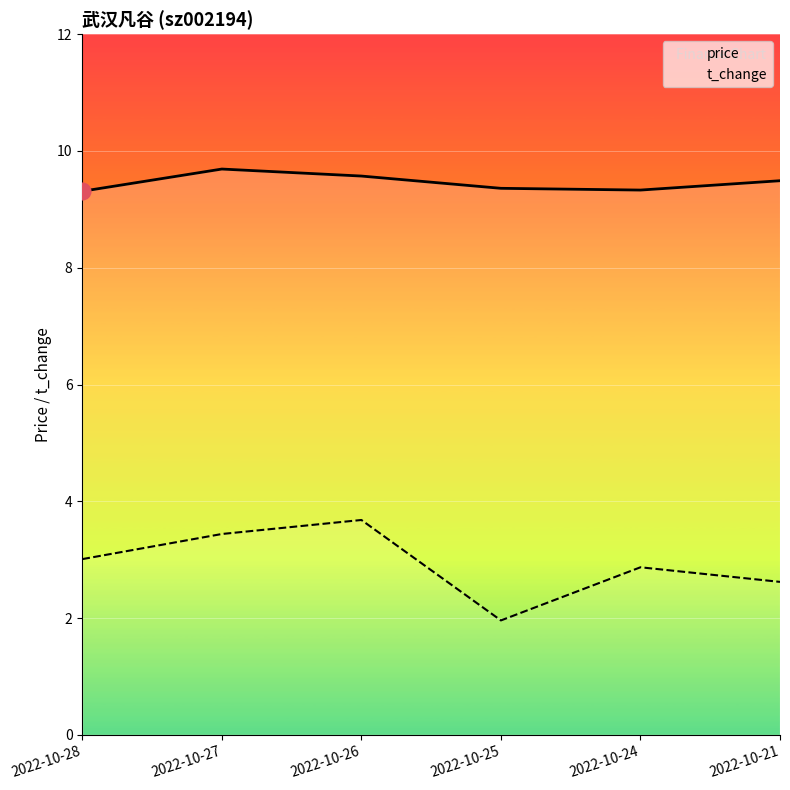

What is the difference between the maximum and minimum values in the price series?

0.4